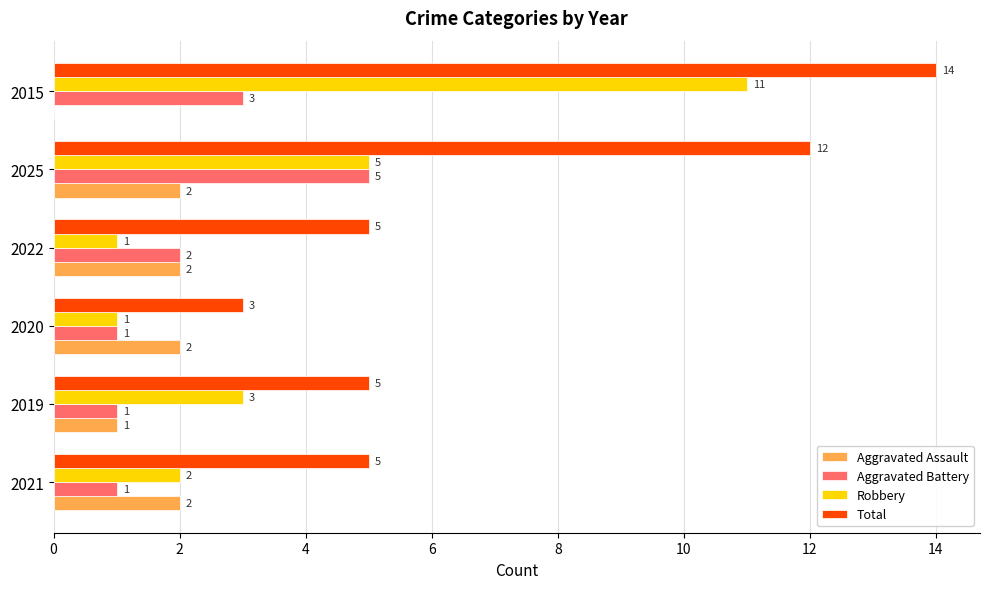

Count the Aggravated Battery values in the range 1 to 3.

5